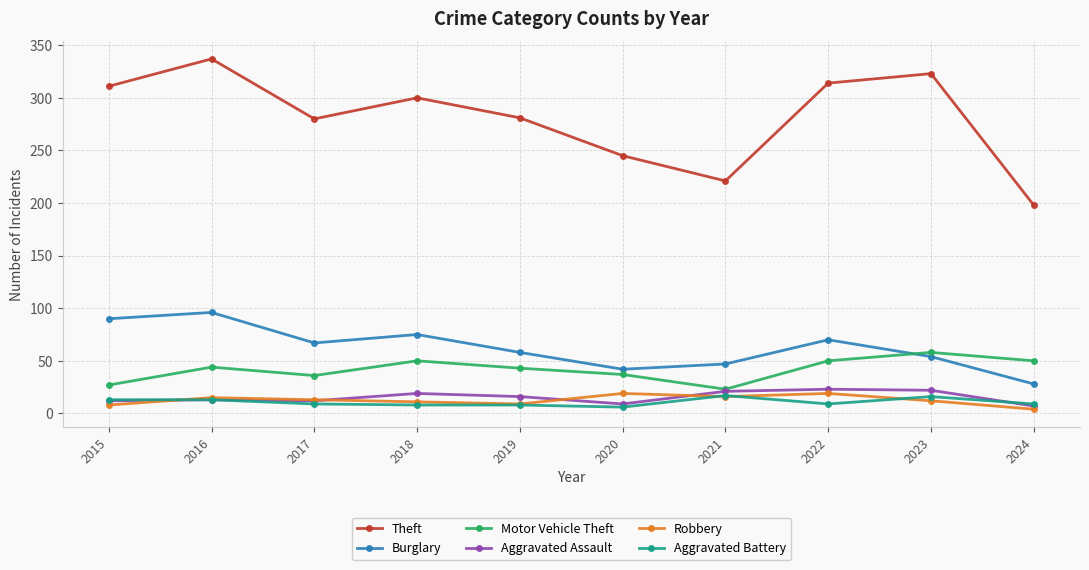

The Motor Vehicle Theft series shows 44 at 2016. True or false?

True